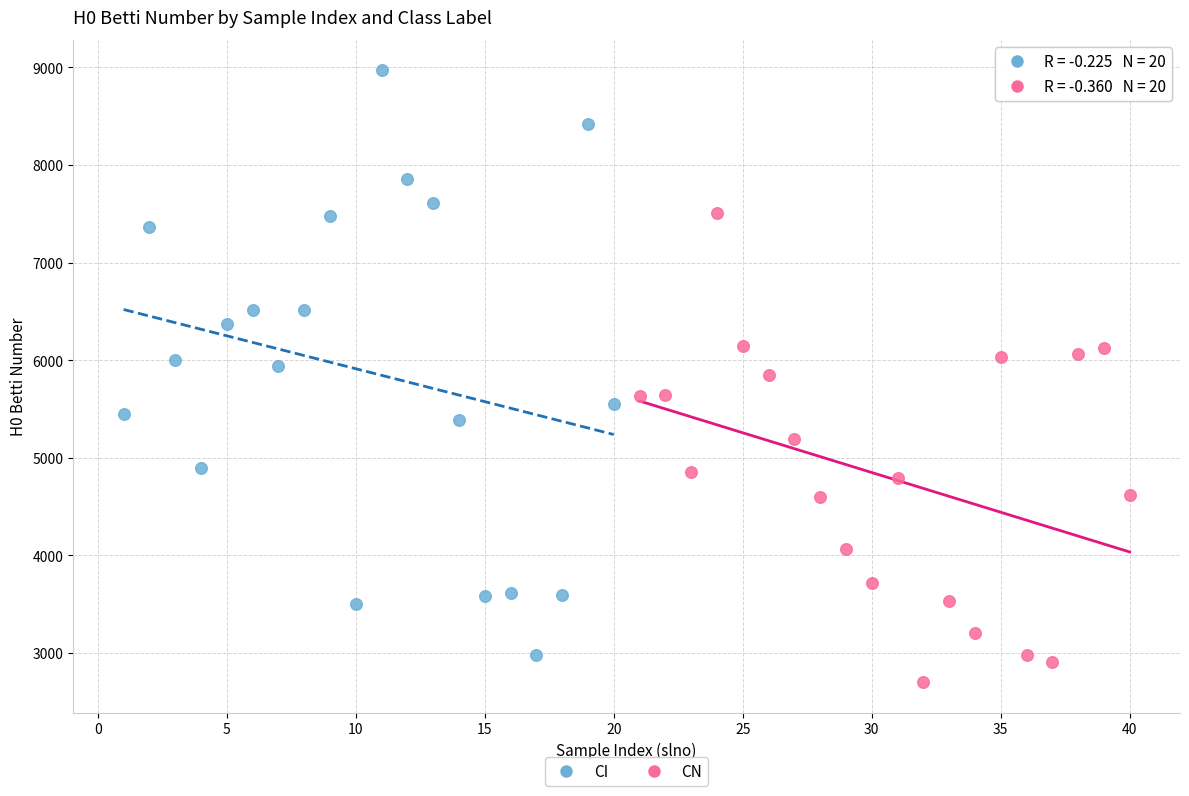

Which series has the largest Y range (max minus min)?

CI